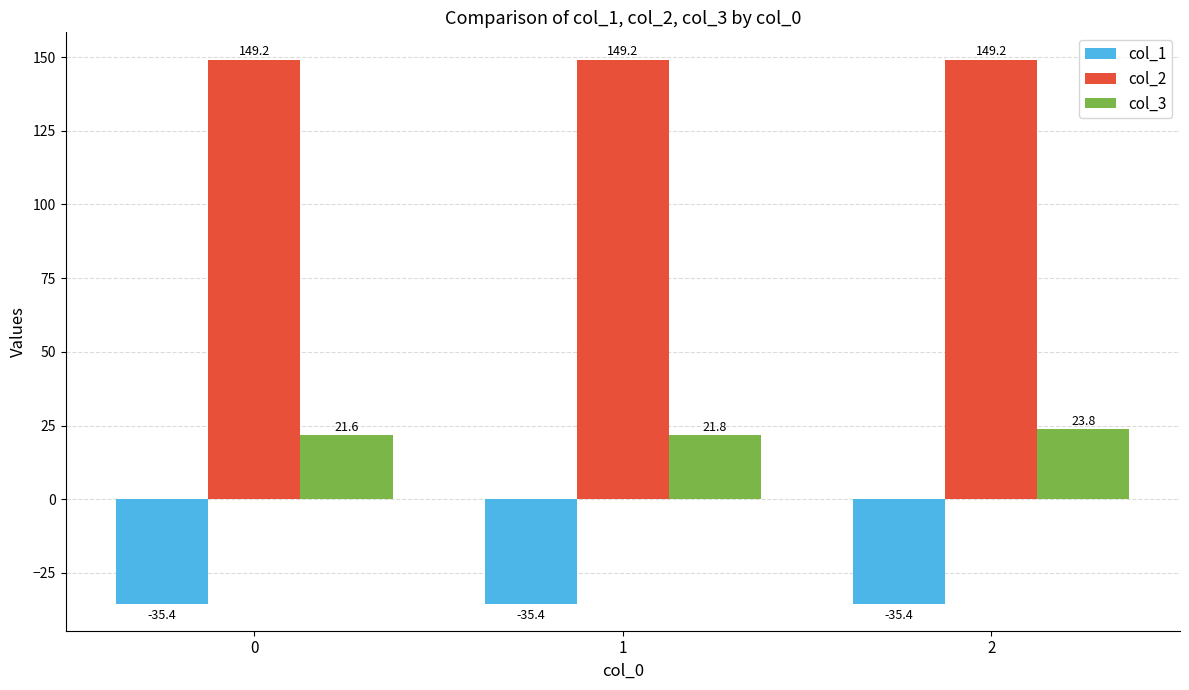

At which category does the chart reach its peak across all series?

2